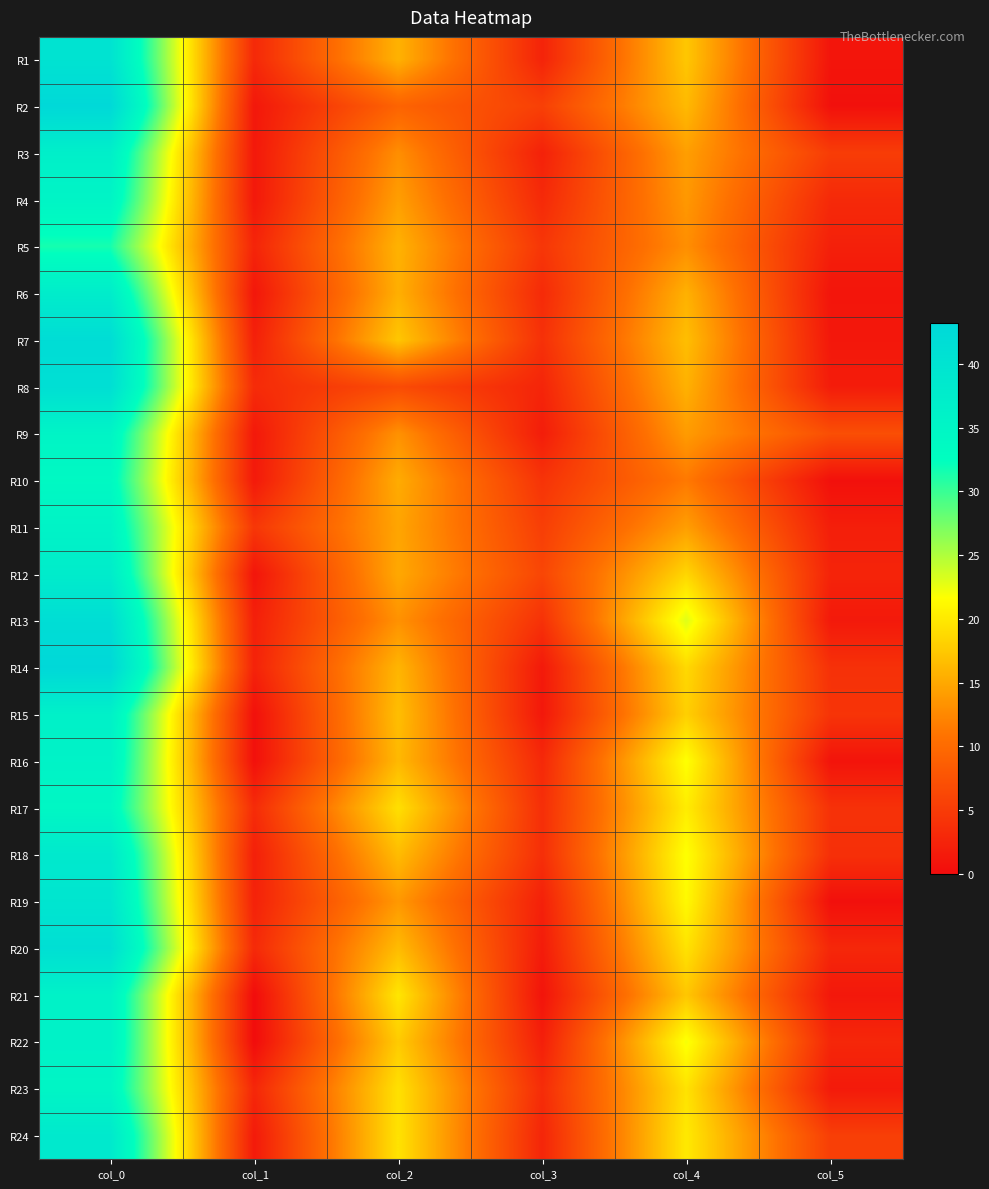

Reading right to left, list all the values displayed in this chart.

R1: col_5=0.9	col_4=17.3	col_3=2.5	col_2=15.8	col_1=3.0	col_0=40.2
R2: col_5=0.5	col_4=16.3	col_3=5.5	col_2=9.2	col_1=1.2	col_0=43.0
R3: col_5=5.1	col_4=14.2	col_3=2.2	col_2=13.0	col_1=1.3	col_0=36.8
R4: col_5=3.1	col_4=13.8	col_3=3.1	col_2=14.2	col_1=1.3	col_0=35.2
R5: col_5=2.1	col_4=13.0	col_3=4.4	col_2=15.8	col_1=2.6	col_0=31.5
R6: col_5=0.9	col_4=15.7	col_3=3.2	col_2=15.5	col_1=1.1	col_0=37.5
R7: col_5=1.2	col_4=16.7	col_3=3.9	col_2=17.3	col_1=2.1	col_0=42.0
R8: col_5=1.7	col_4=15.7	col_3=2.6	col_2=6.7	col_1=3.3	col_0=41.2
R9: col_5=7.0	col_4=14.0	col_3=1.8	col_2=13.2	col_1=1.3	col_0=35.2
R10: col_5=0.5	col_4=11.3	col_3=4.2	col_2=15.2	col_1=1.4	col_0=34.0
R11: col_5=1.9	col_4=14.2	col_3=5.3	col_2=14.8	col_1=4.5	col_0=35.6
R12: col_5=2.5	col_4=18.5	col_3=6.1	col_2=15.0	col_1=0.9	col_0=37.7
R13: col_5=1.4	col_4=23.0	col_3=4.0	col_2=13.2	col_1=2.0	col_0=41.7
R14: col_5=3.9	col_4=18.8	col_3=1.4	col_2=16.0	col_1=2.4	col_0=43.2
R15: col_5=4.2	col_4=18.0	col_3=1.2	col_2=16.7	col_1=0.5	col_0=36.3
R16: col_5=0.8	col_4=21.8	col_3=3.0	col_2=16.2	col_1=0.4	col_0=35.8
R17: col_5=4.0	col_4=20.2	col_3=3.6	col_2=19.2	col_1=3.4	col_0=34.5
R18: col_5=3.8	col_4=21.8	col_3=3.6	col_2=16.5	col_1=2.1	col_0=38.5
R19: col_5=0.4	col_4=21.2	col_3=2.2	col_2=13.8	col_1=2.3	col_0=39.5
R20: col_5=2.9	col_4=19.5	col_3=1.7	col_2=16.5	col_1=3.1	col_0=41.2
R21: col_5=1.2	col_4=17.3	col_3=0.8	col_2=19.8	col_1=0.0	col_0=36.0
R22: col_5=2.8	col_4=22.0	col_3=2.0	col_2=17.7	col_1=0.0	col_0=36.0
R23: col_5=1.5	col_4=19.5	col_3=3.4	col_2=19.3	col_1=2.8	col_0=35.0
R24: col_5=5.3	col_4=20.0	col_3=2.7	col_2=19.5	col_1=1.5	col_0=38.5